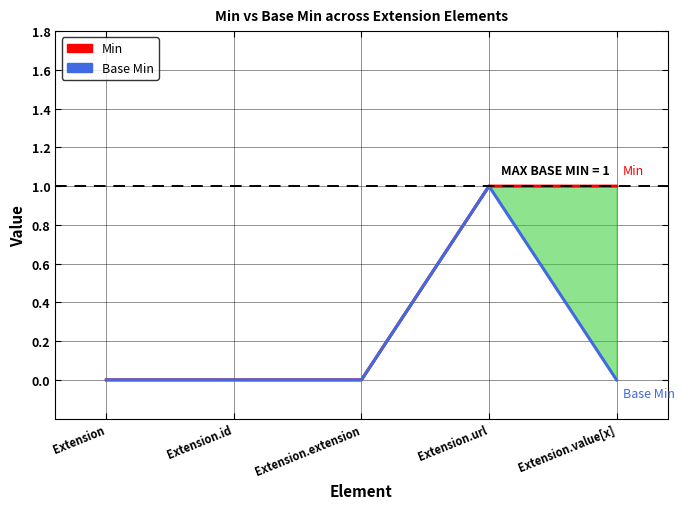

True or false: Min and Base Min cross at least once.

False